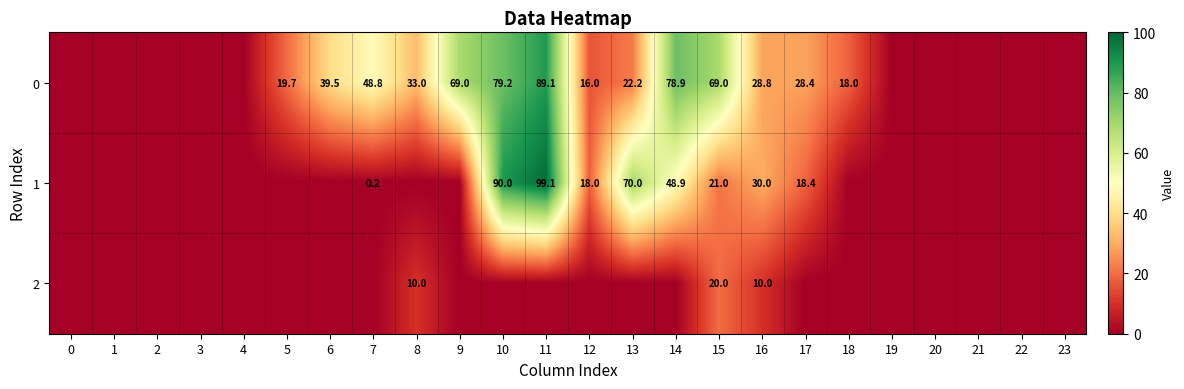

At 15, list the series in order from largest to smallest.

0, 1, 2